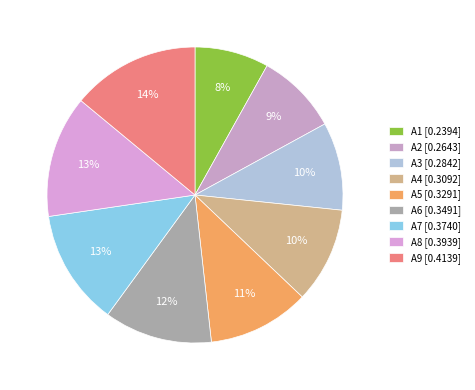

The A9 slice represents 8% of the pie. True or false?

False